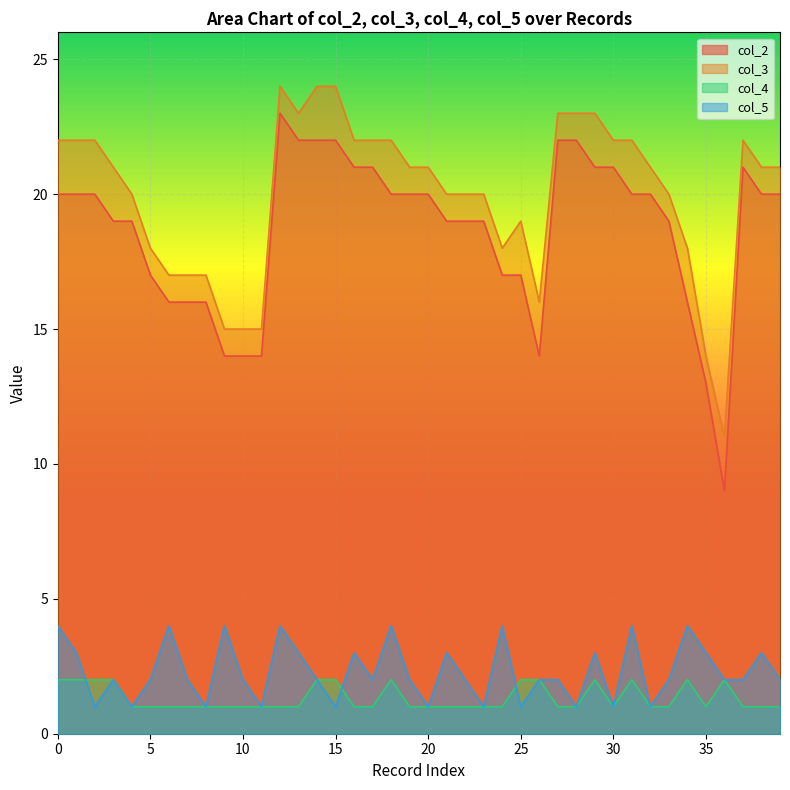

Is it true that col_5 equals 0 at 25?

False